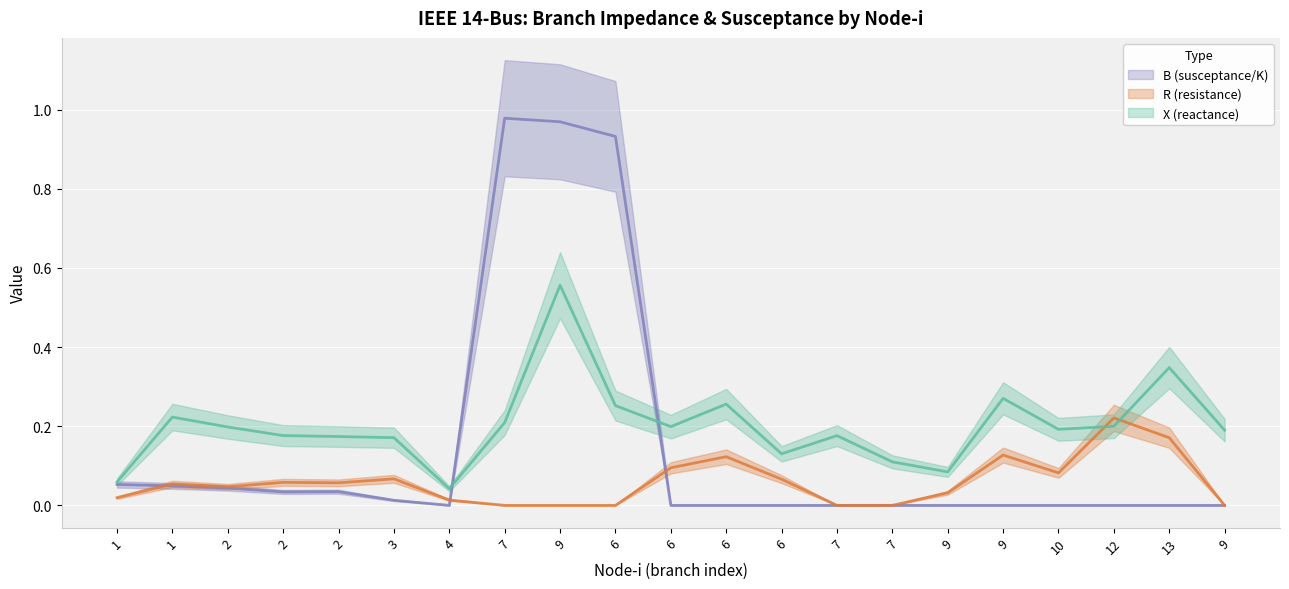

What is the label of the 17th point from the right?

2